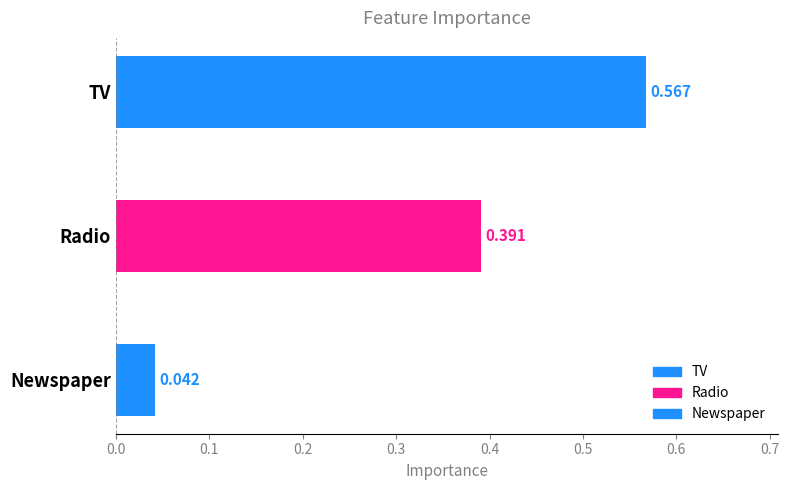

Reading left to right, what are all the values shown in this chart?

TV=0.6	Radio=0.4	Newspaper=0.0